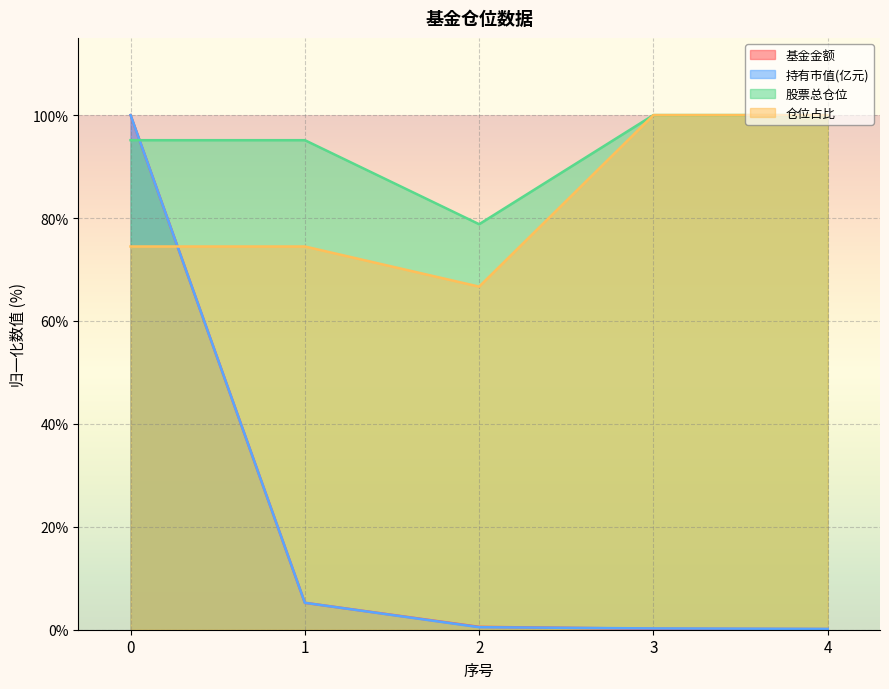

Reading left to right, what are all the values shown in this chart?

基金金额: 100.0	5.2	0.6	0.2	0.1
持有市值(亿元): 100.0	5.2	0.5	0.3	0.2
股票总仓位: 95.1	95.1	78.8	100.0	100.0
仓位占比: 74.5	74.5	66.7	100.0	100.0